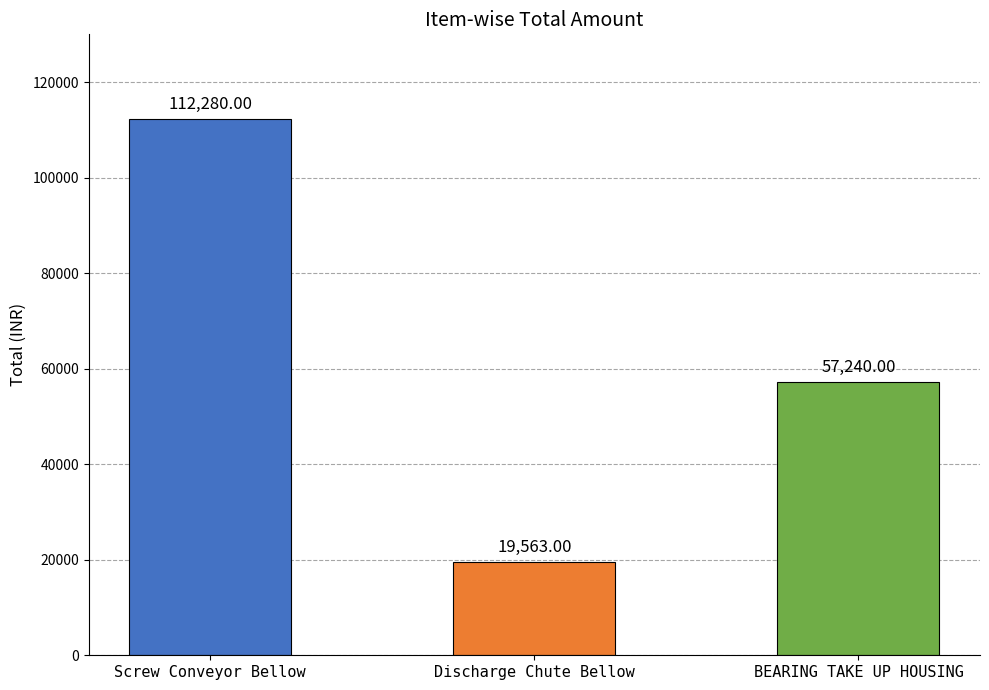

At which label is the value closest to 65921?

BEARING TAKE UP HOUSING